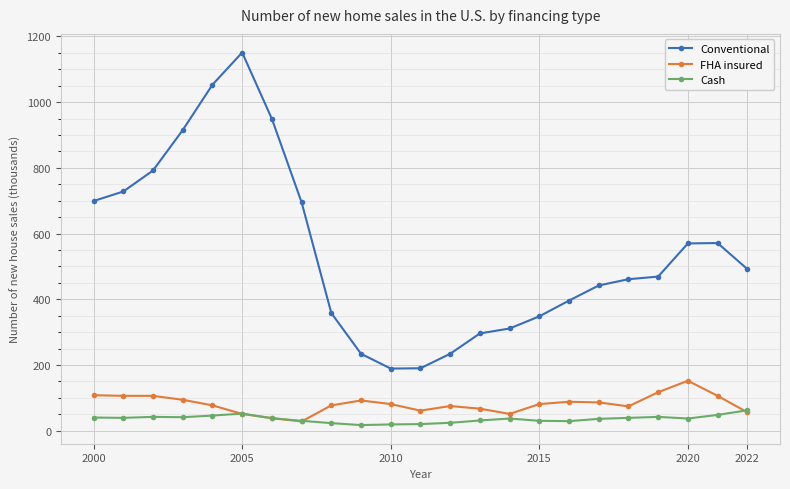

Which series has the widest spread of values?

Conventional